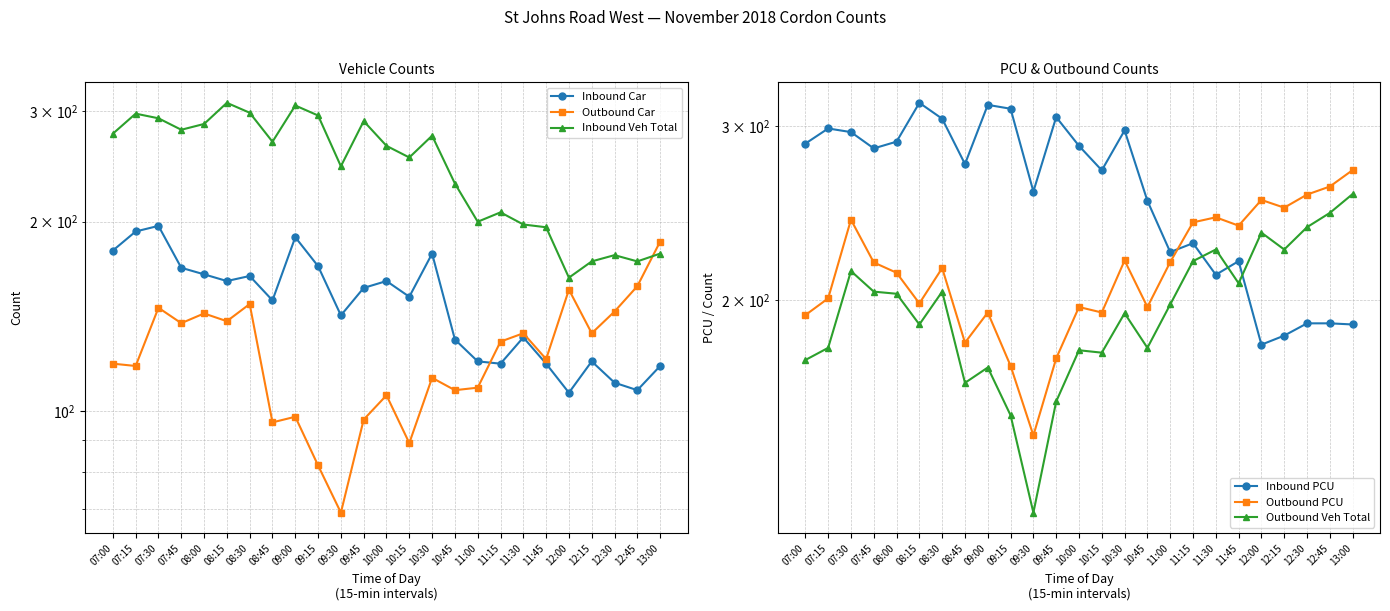

What is the sum of the Inbound Car values at 13:00 and 11:00?

238.0